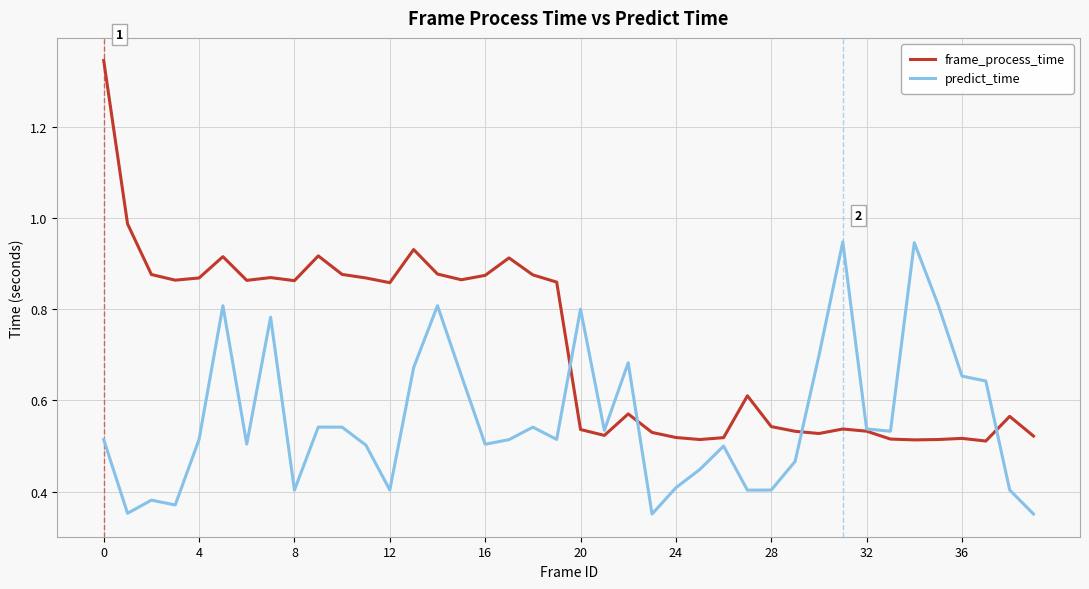

Which series has the widest spread of values?

frame_process_time